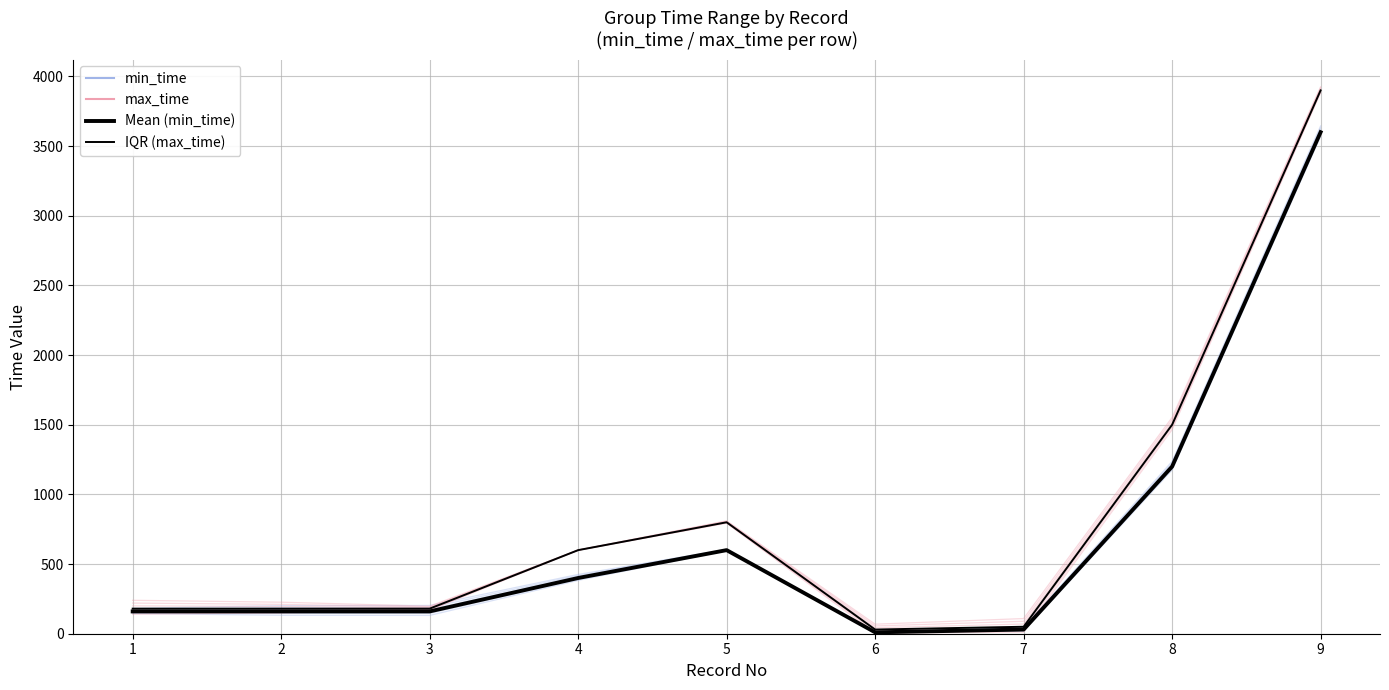

What are all the series names shown in the legend?

min_time, max_time, Mean (min_time), IQR (max_time)